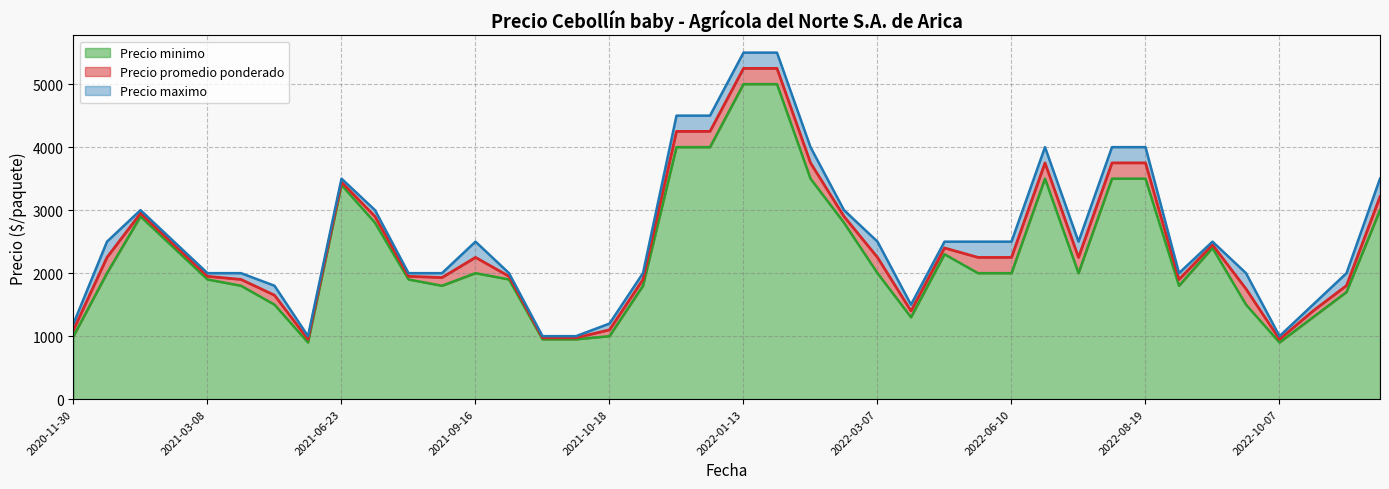

The value of Precio maximo at 2022-10-11 is 633. True or false?

False